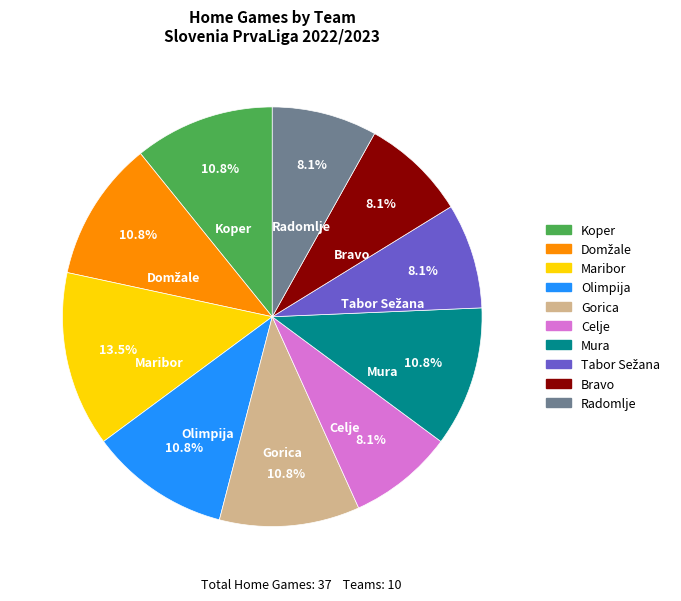

What percentage is the Olimpija slice, to the nearest percent?

11%